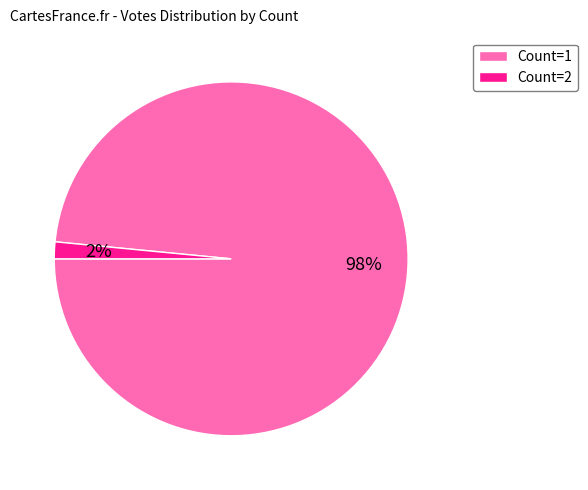

Is there any slice that represents more than half of the pie?

Yes